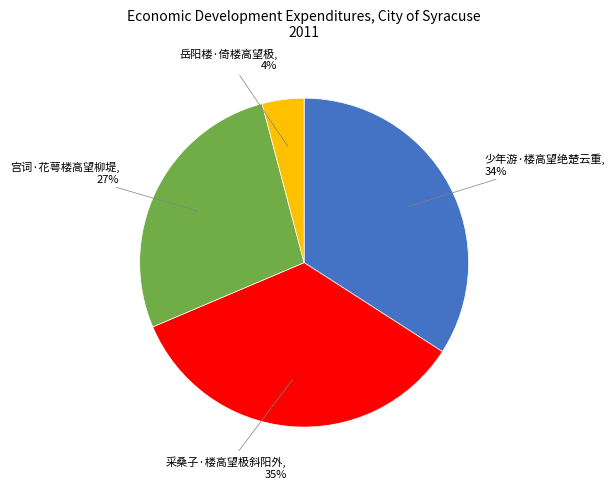

What is the ratio of the value at 采桑子·楼高望极斜阳外 to the value at 少年游·楼高望绝楚云重?

1.0